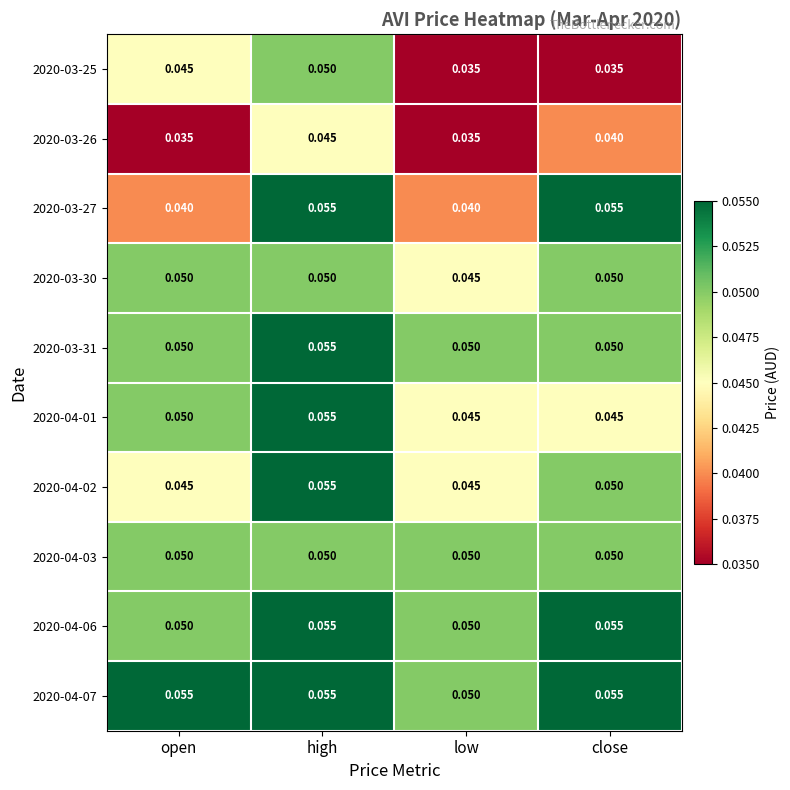

Is the value of 2020-04-07 at low greater than the value of 2020-03-25 at close?

Yes